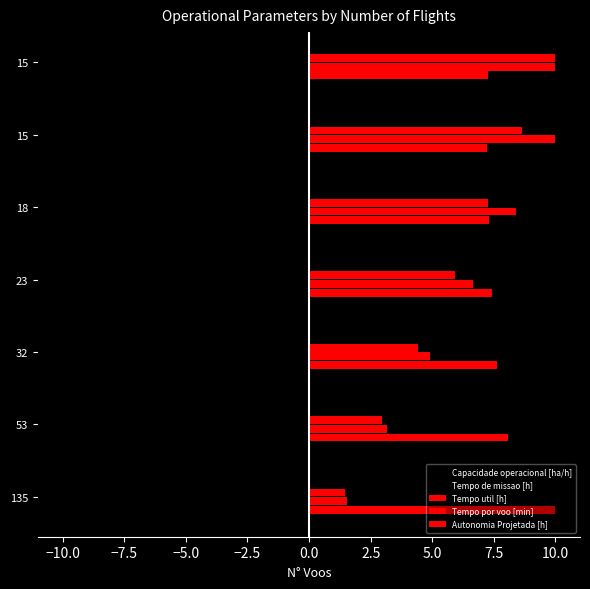

What is the difference between the maximum and minimum values in the Tempo util [h] series?

2.8